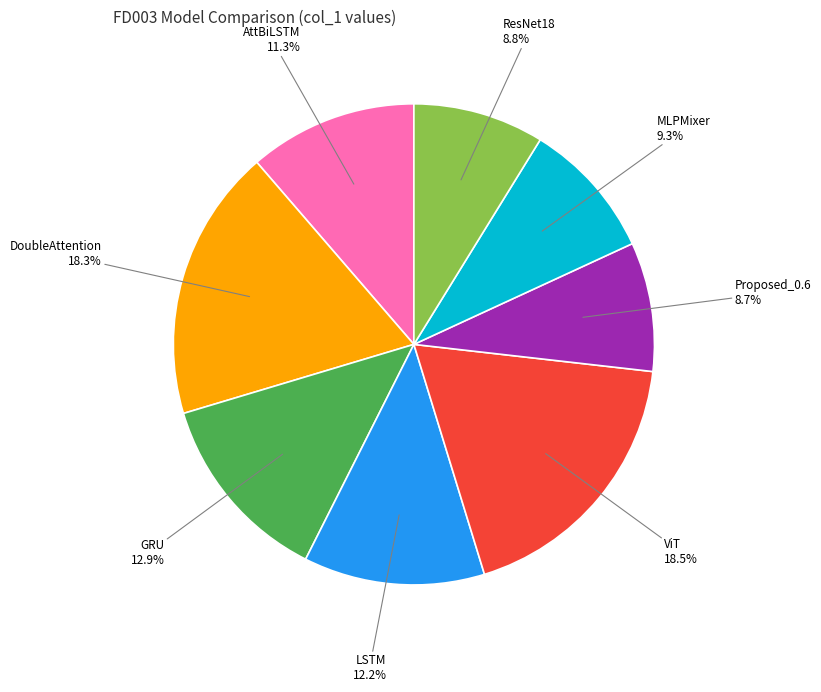

Is there a majority slice in this chart?

No